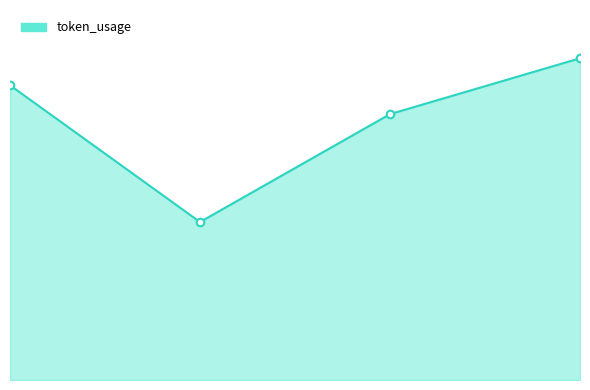

Does the chart have visible grid lines?

No